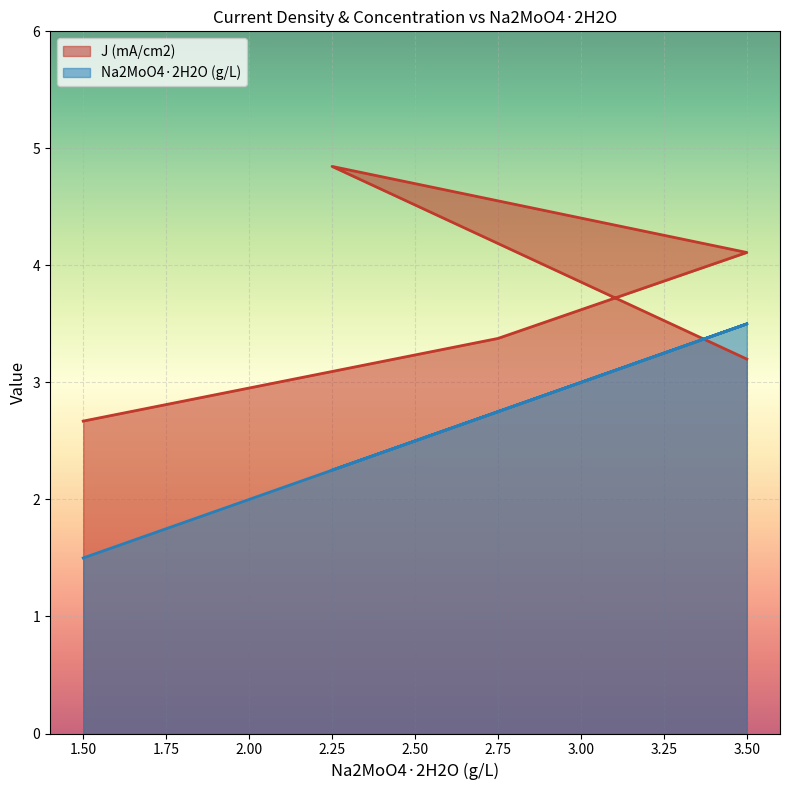

Is the value of J (mA/cm2) at 3.5 greater than the value of Na2MoO4·2H2O (g/L) at 2.25?

Yes